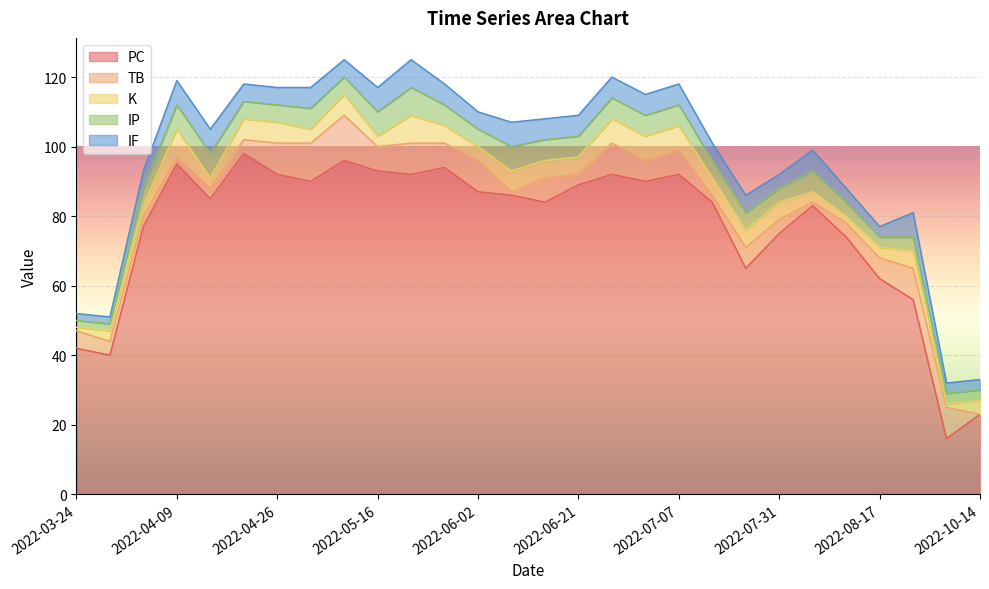

At which label does TB first exceed 6?

2022-04-26